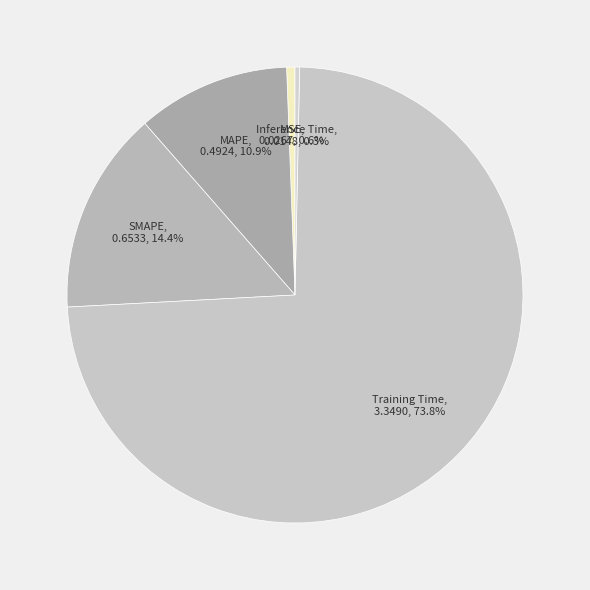

To the nearest percent, what is the average slice percentage?

20%